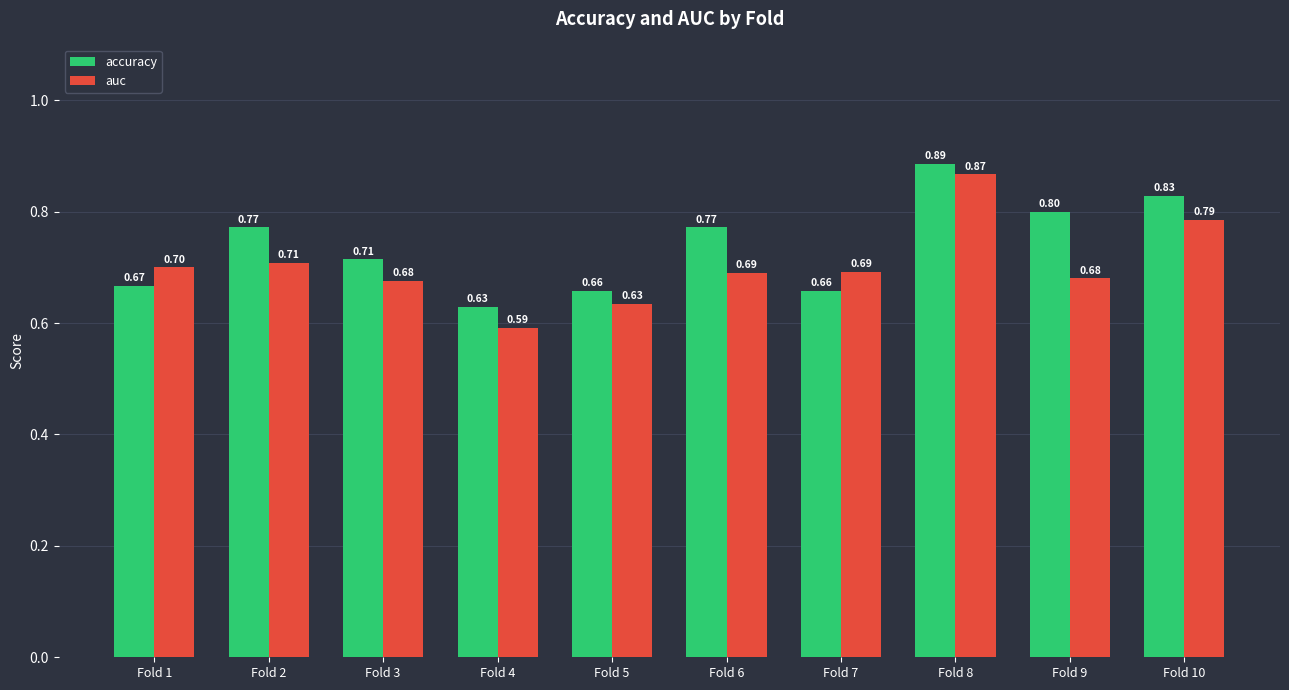

Where is auc nearest to the value 0?

Fold 4